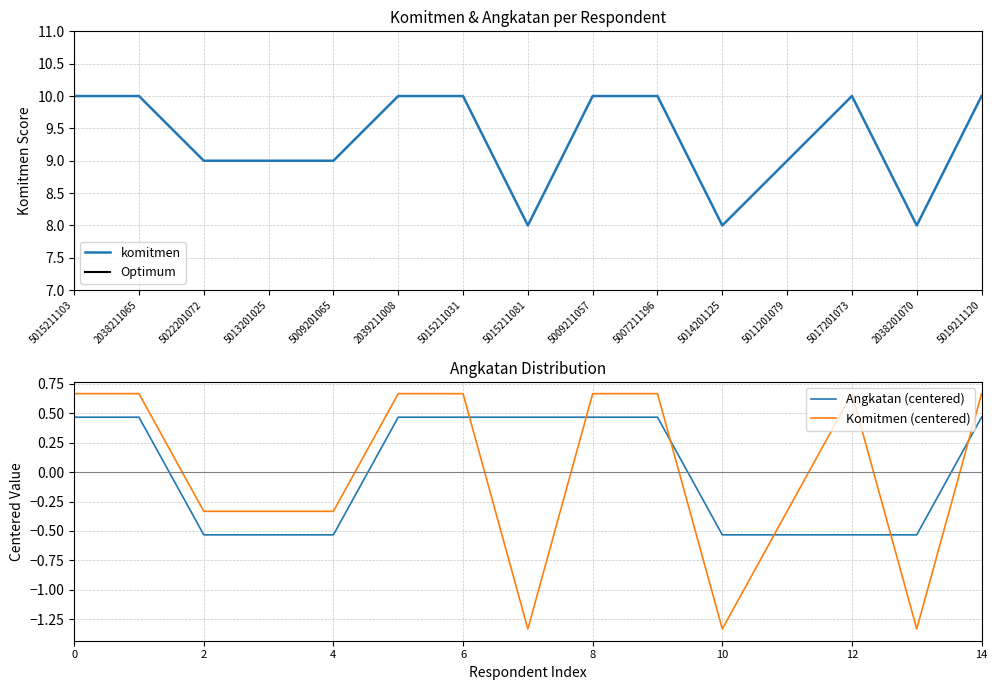

Rank the series at 2038201070 from lowest to highest value.

komitmen, angkatan